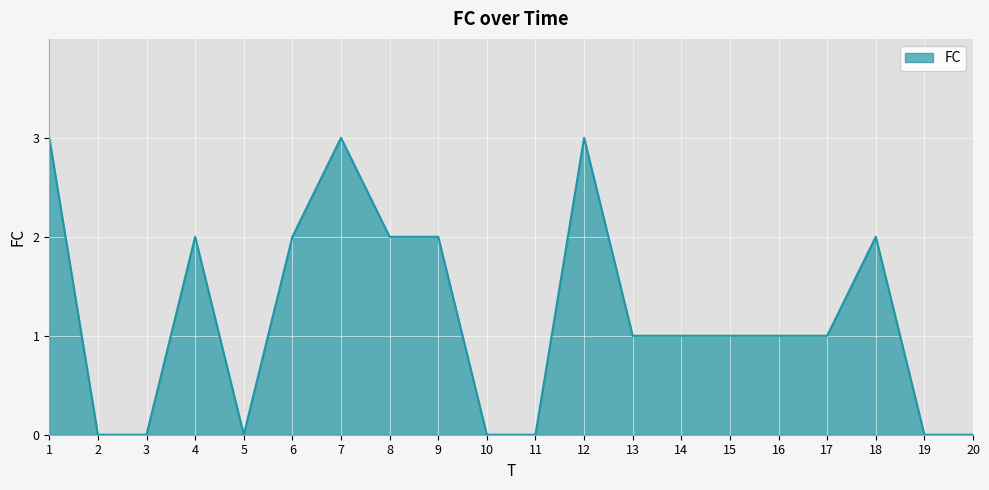

What is the average value?

1